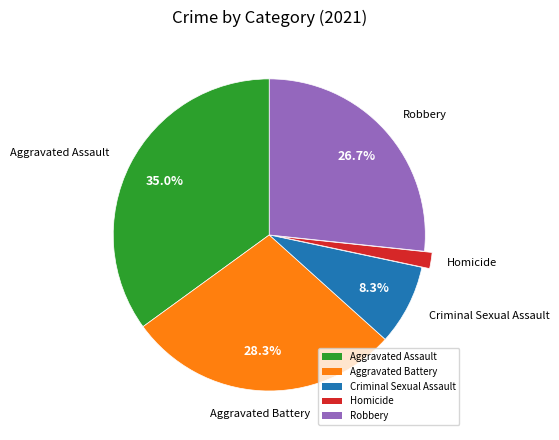

Does any single category account for the majority?

No